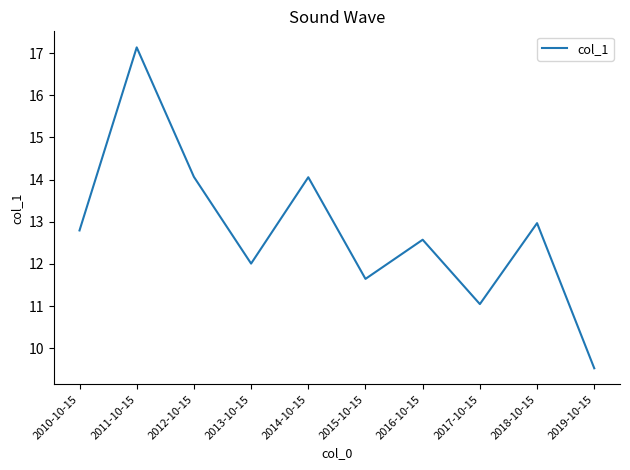

Which category has the highest value across all series?

2011-10-15